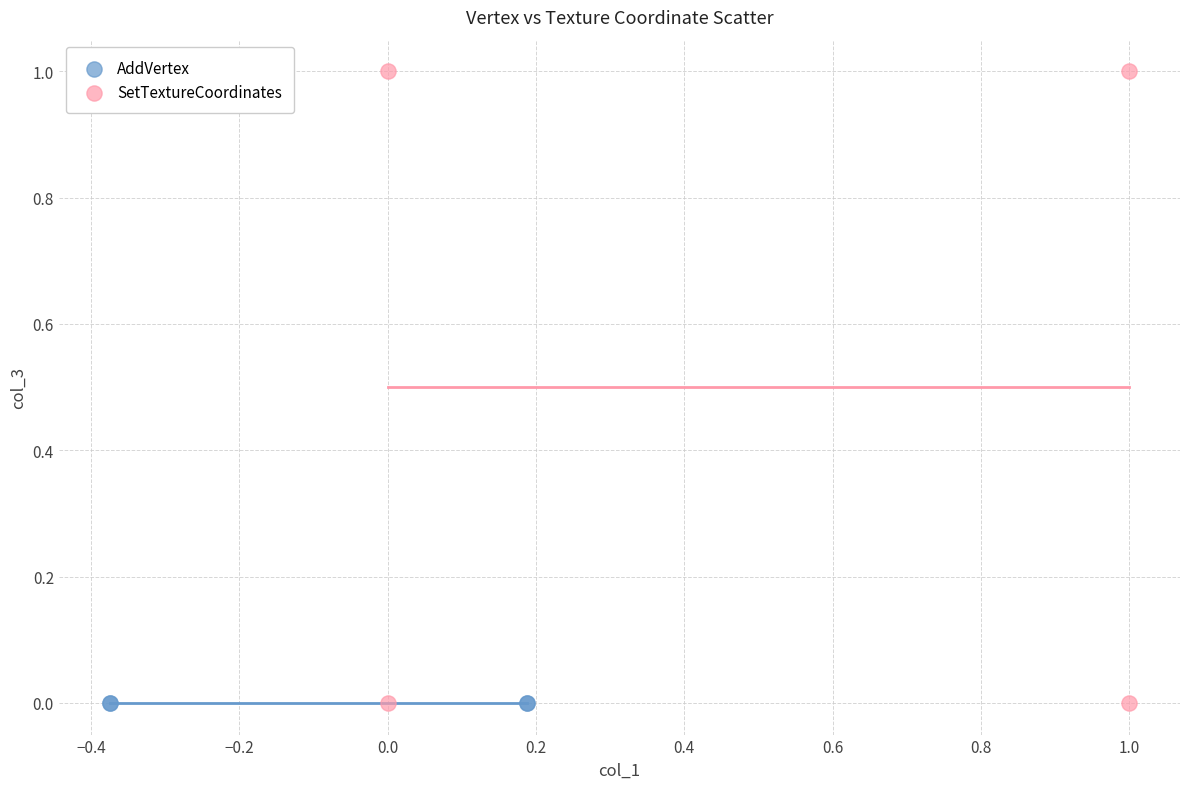

Which series reaches the maximum Y coordinate?

SetTextureCoordinates